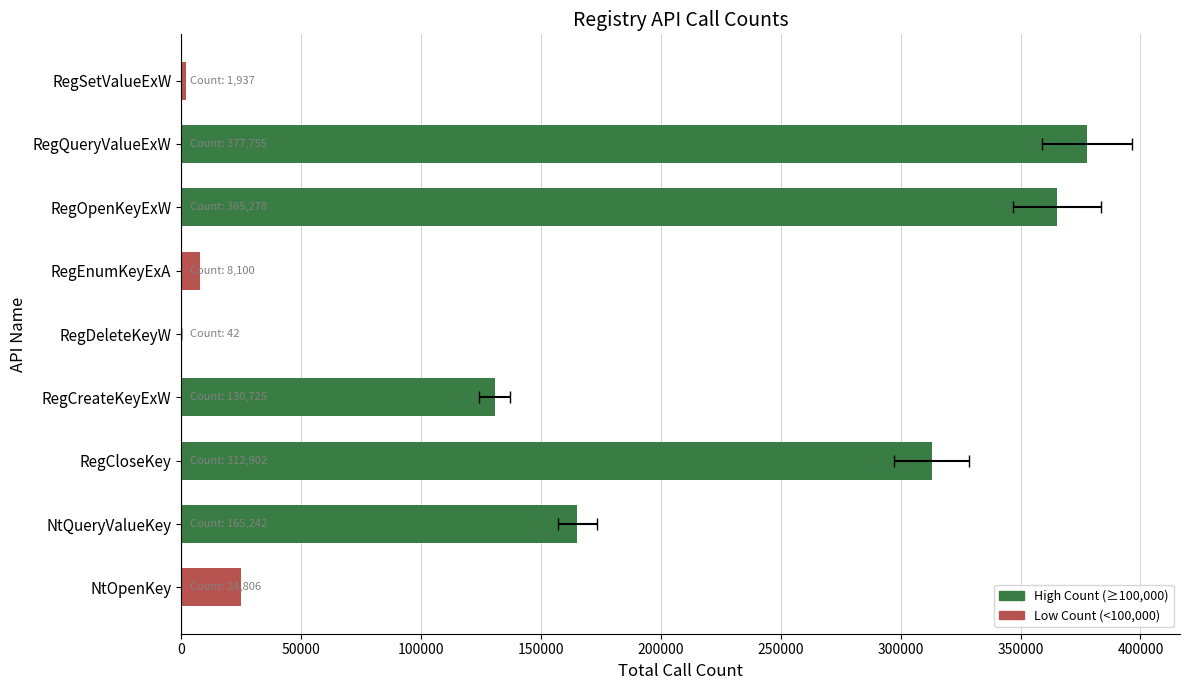

What is the minimum value shown in the chart?

42